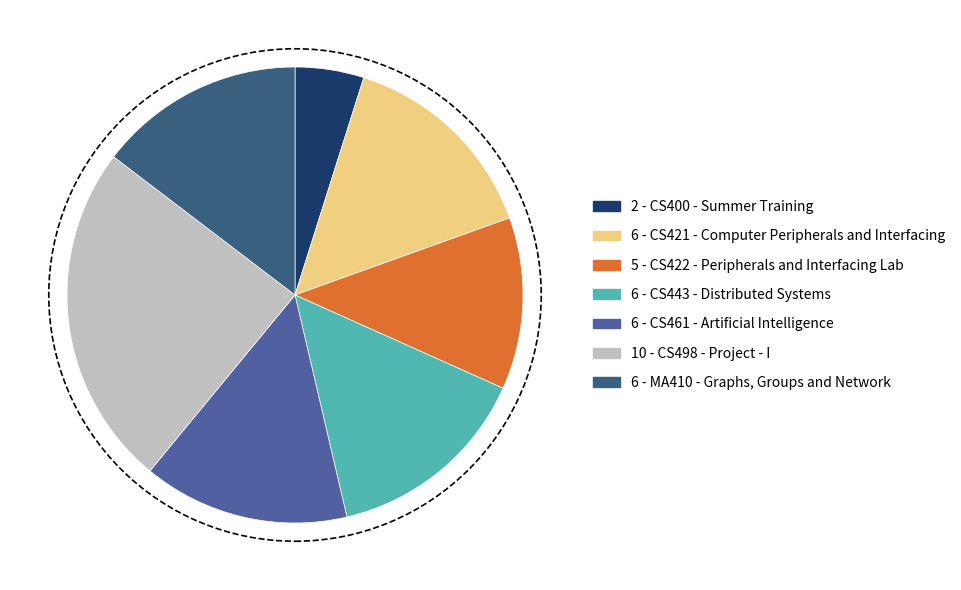

How many segments does this pie chart have?

7